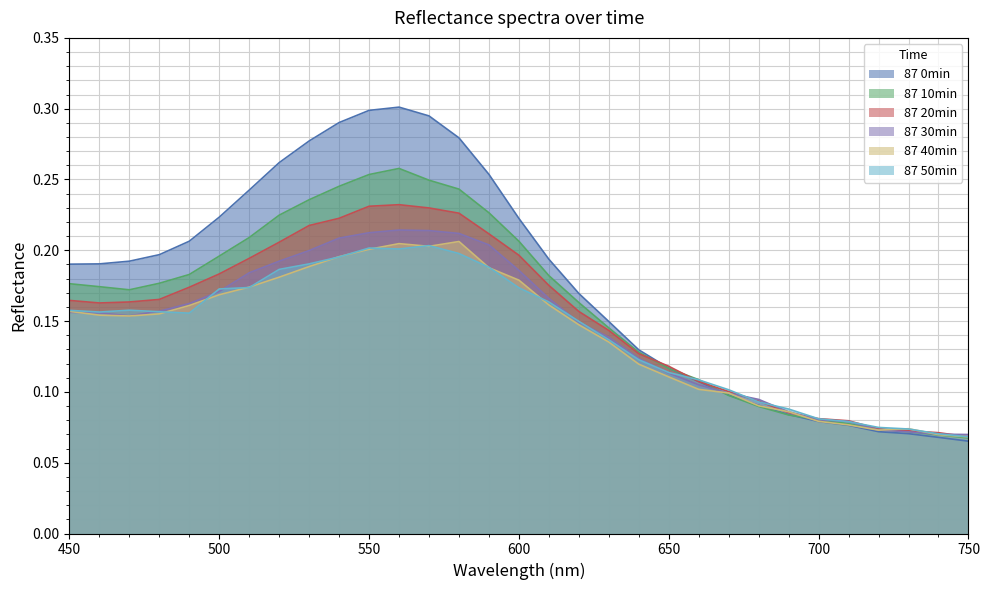

What is the difference between the maximum and minimum values in the 87 10min series?

0.2